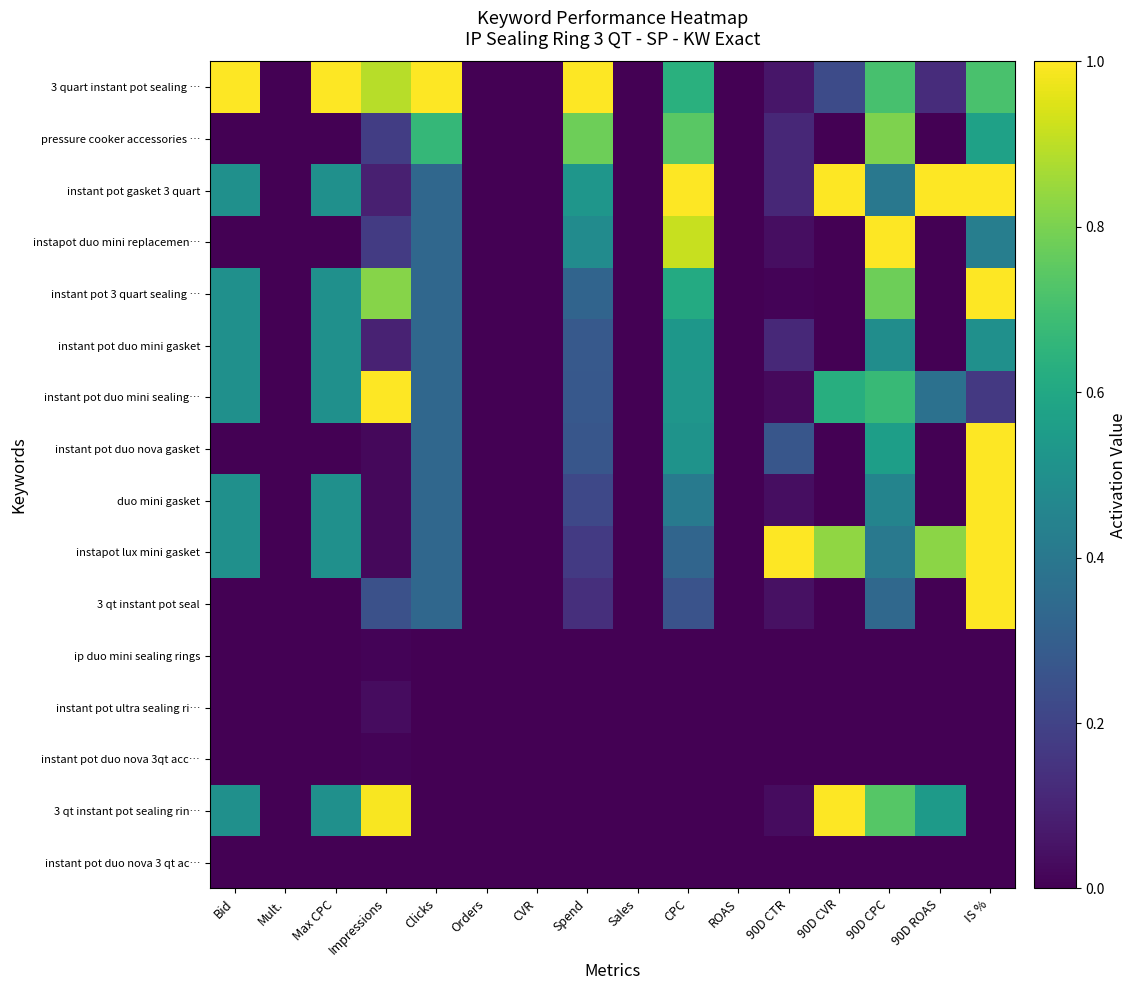

Between 90D CTR and 90D ROAS, which series saw the biggest shift?

instant pot gasket 3 quart